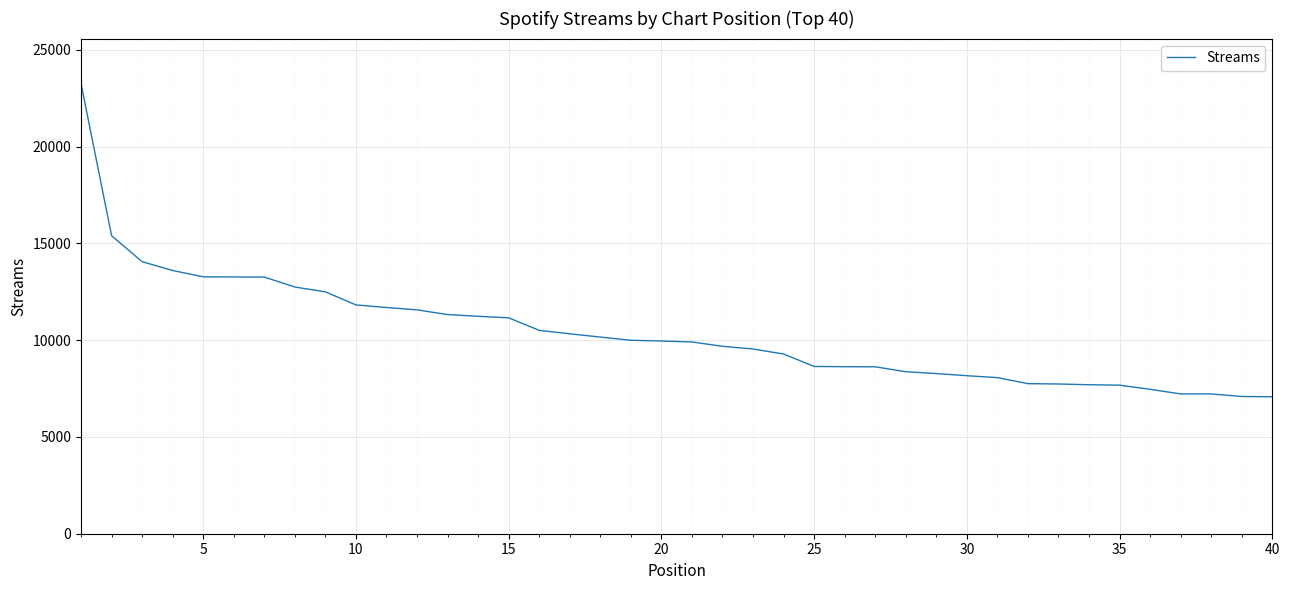

What is the difference between the maximum and minimum values?

16183